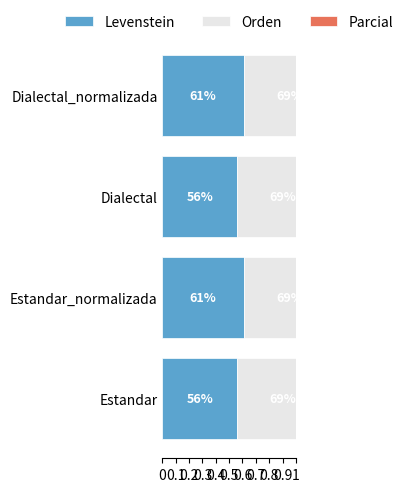

What is the highest value of the Parcial series?

0.8